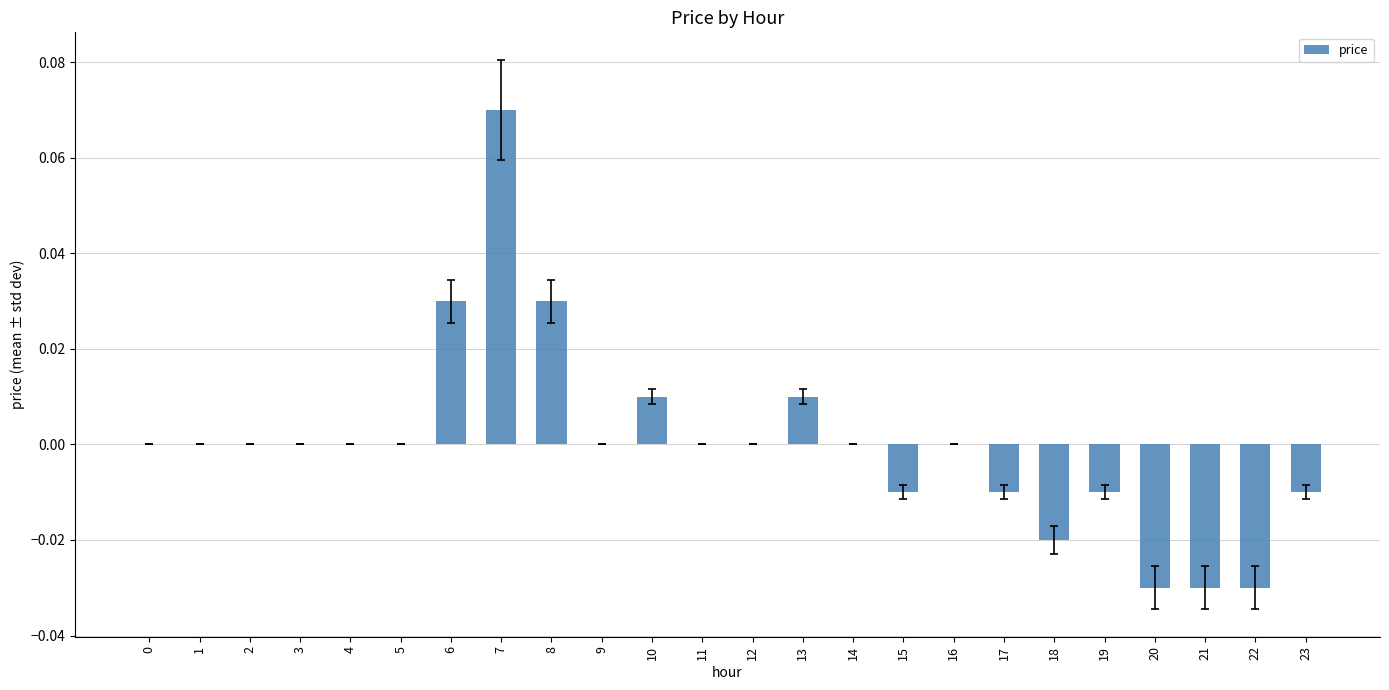

True or false: the data shows 0.0 at 2.

True